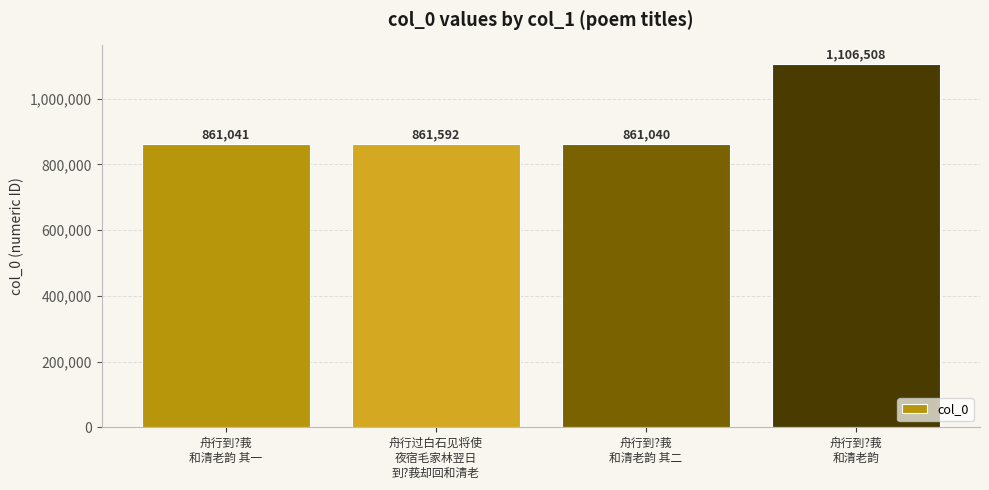

What is the change in value from 舟行过白石见将使
夜宿毛家林翌日
到?莪却回和清老 to 舟行到?莪
和清老韵?

+244916